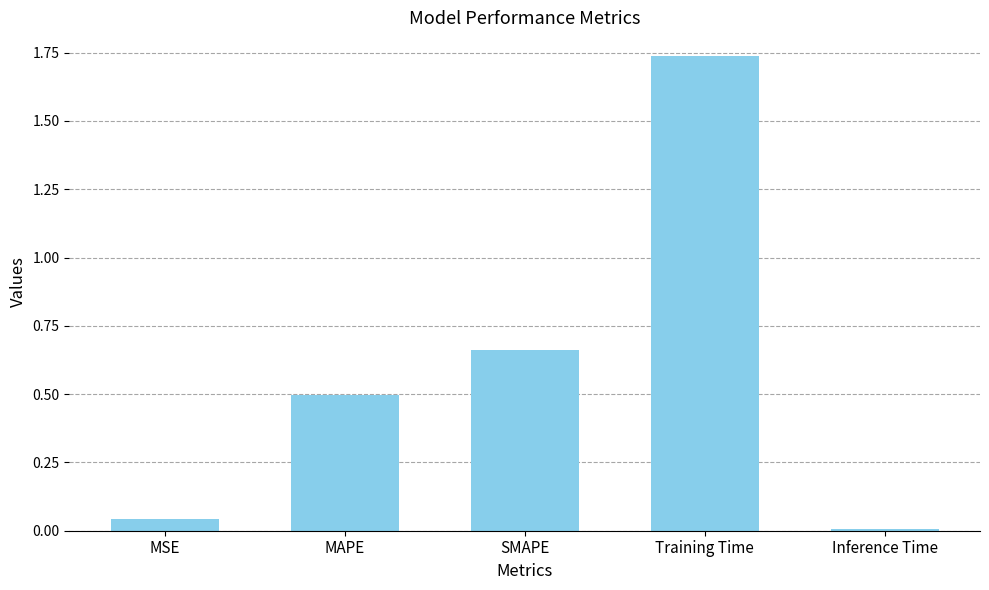

At which category does the chart reach its peak across all series?

Training Time